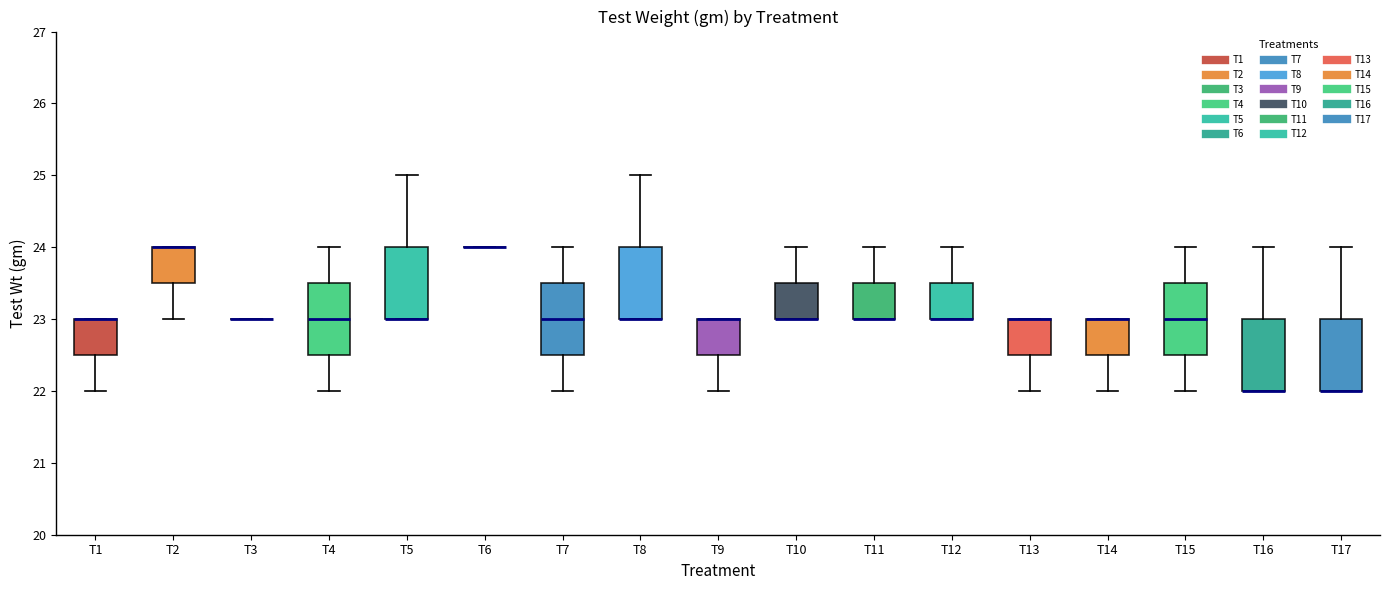

Reading left to right, transcribe this box plot: for each box, give where its median line is, the range the box spans, and where its two whiskers end, as read against the y-axis. The values are not printed on the chart, so give them approximately, as read against the axis.

T1: median 23.0 (drawn on the box's upper edge), box 22.5 to 23.0, whiskers 22.0 to 23.0
T2: median 24.0 (drawn on the box's upper edge), box 23.5 to 24.0, whiskers 23.0 to 24.0
T3: box collapsed to a line at 23.0, whiskers 23.0 to 23.0
T4: median 23.0, box 22.5 to 23.5, whiskers 22.0 to 24.0
T5: median 23.0 (drawn on the box's lower edge), box 23.0 to 24.0, whiskers 23.0 to 25.0
T6: box collapsed to a line at 24.0, whiskers 24.0 to 24.0
T7: median 23.0, box 22.5 to 23.5, whiskers 22.0 to 24.0
T8: median 23.0 (drawn on the box's lower edge), box 23.0 to 24.0, whiskers 23.0 to 25.0
T9: median 23.0 (drawn on the box's upper edge), box 22.5 to 23.0, whiskers 22.0 to 23.0
T10: median 23.0 (drawn on the box's lower edge), box 23.0 to 23.5, whiskers 23.0 to 24.0
T11: median 23.0 (drawn on the box's lower edge), box 23.0 to 23.5, whiskers 23.0 to 24.0
T12: median 23.0 (drawn on the box's lower edge), box 23.0 to 23.5, whiskers 23.0 to 24.0
T13: median 23.0 (drawn on the box's upper edge), box 22.5 to 23.0, whiskers 22.0 to 23.0
T14: median 23.0 (drawn on the box's upper edge), box 22.5 to 23.0, whiskers 22.0 to 23.0
T15: median 23.0, box 22.5 to 23.5, whiskers 22.0 to 24.0
T16: median 22.0 (drawn on the box's lower edge), box 22.0 to 23.0, whiskers 22.0 to 24.0
T17: median 22.0 (drawn on the box's lower edge), box 22.0 to 23.0, whiskers 22.0 to 24.0